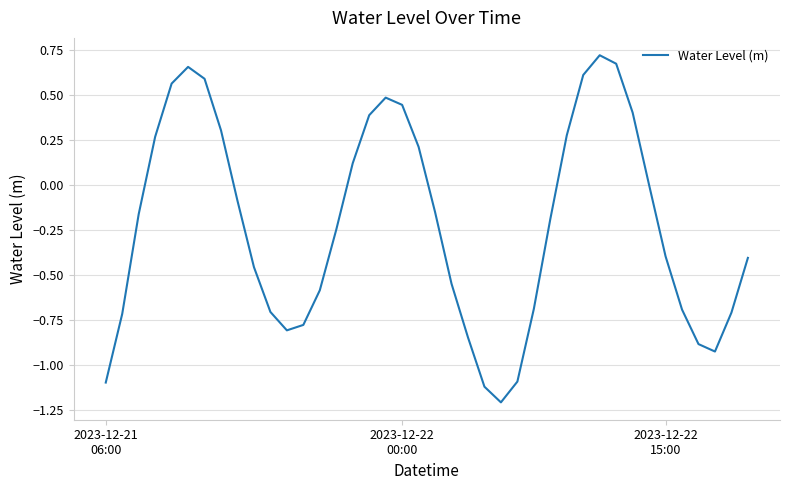

What is the difference between the maximum and minimum values?

1.9